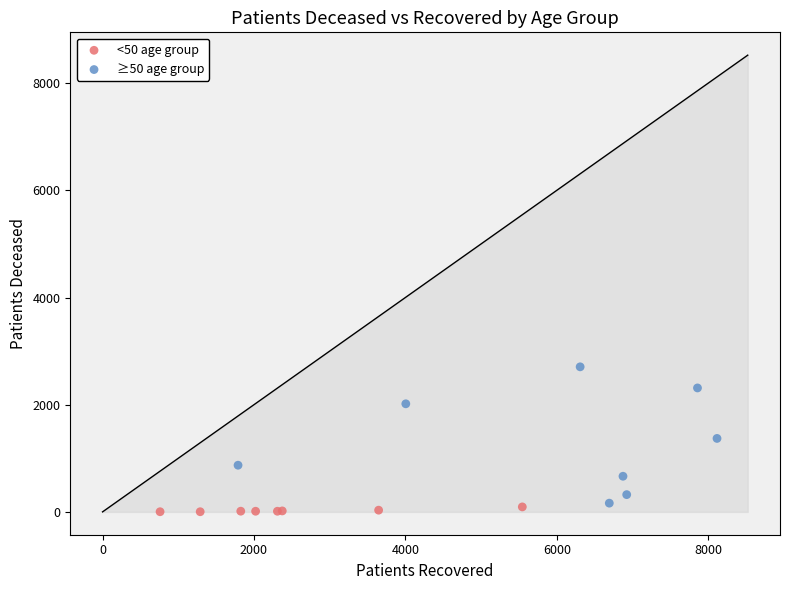

Which series reaches the maximum Y coordinate?

≥50 age group